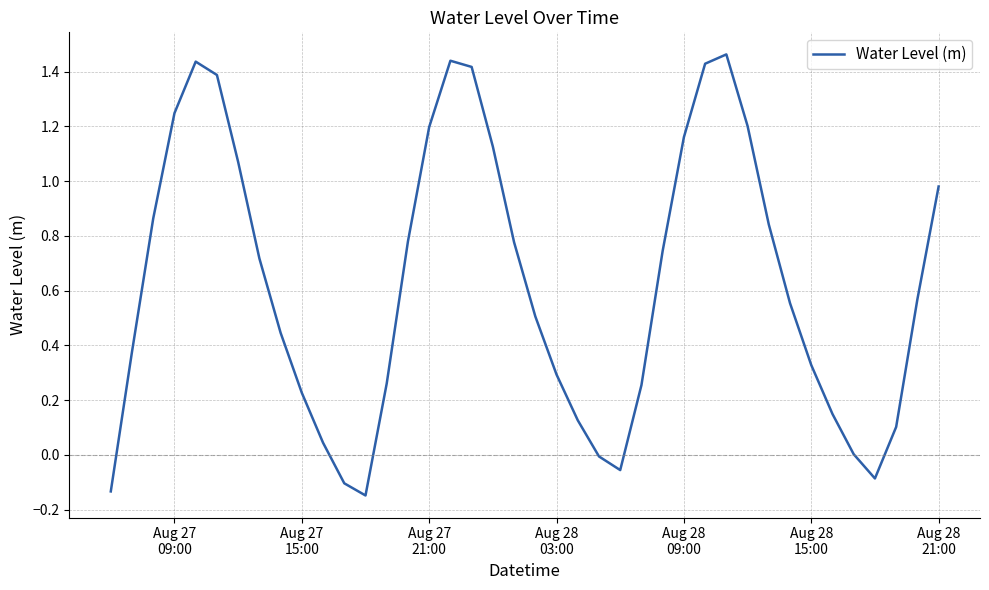

What is the difference between the maximum and minimum values?

1.6